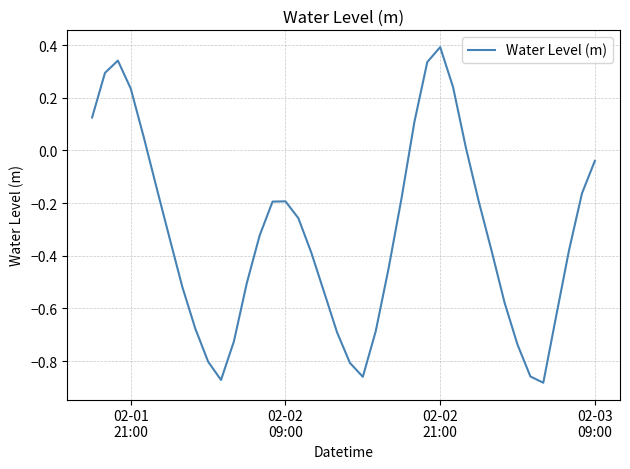

What is the smallest value displayed?

-0.9